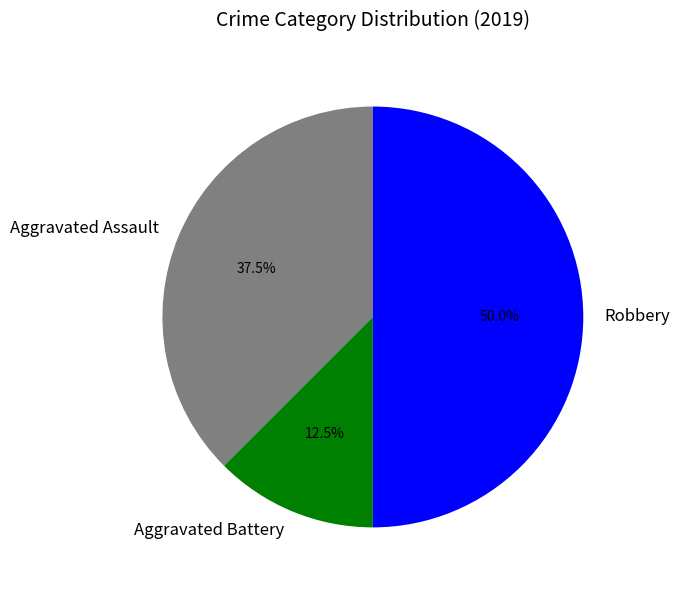

Does Aggravated Battery account for over 50% of the chart?

No